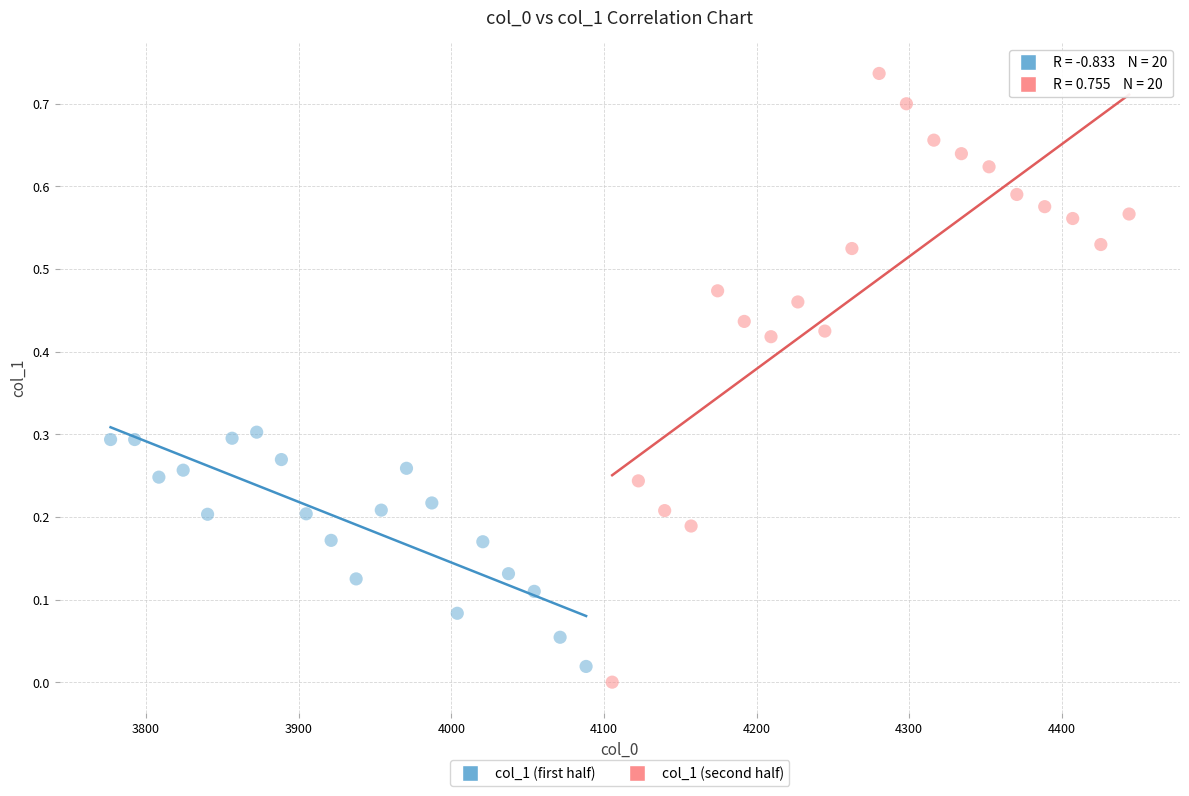

Which series has the largest Y range (max minus min)?

col_1 (second half)